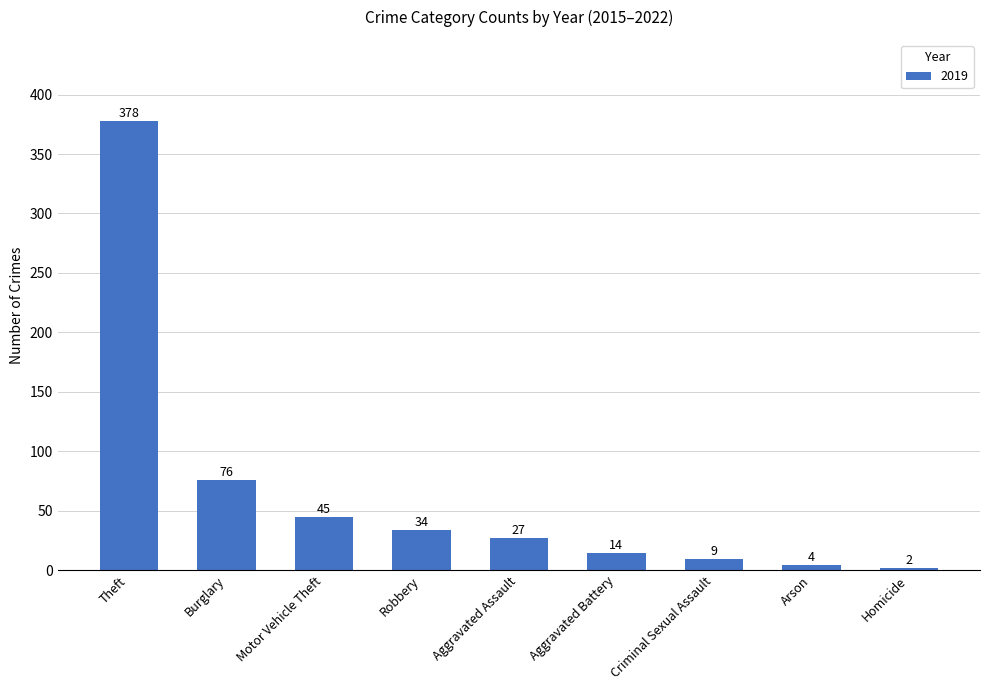

What position from the left is Theft?

1